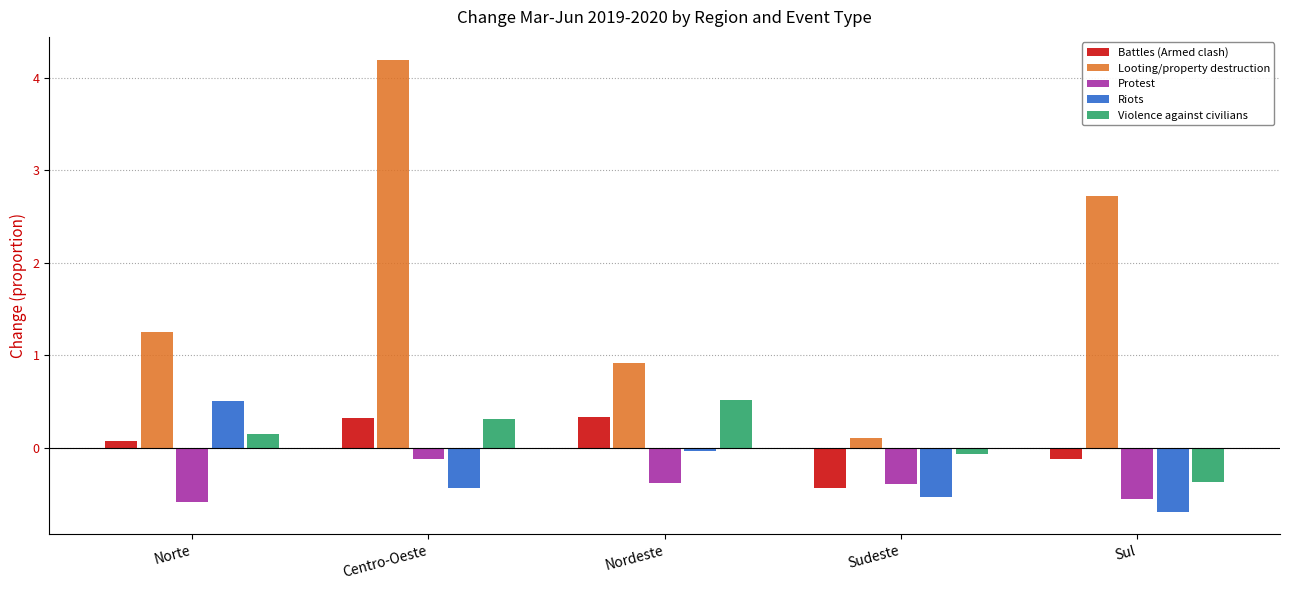

At which label does Looting/property destruction reach its minimum?

Sudeste